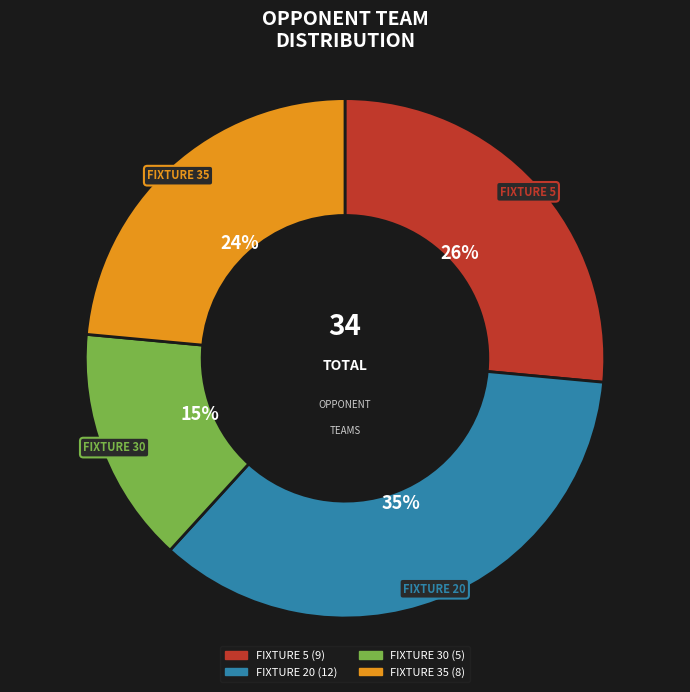

How many slices are in this pie chart?

4